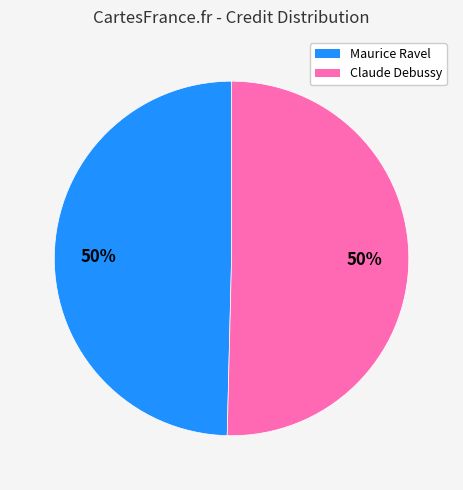

Is it true that Maurice Ravel is 61% of the pie?

False